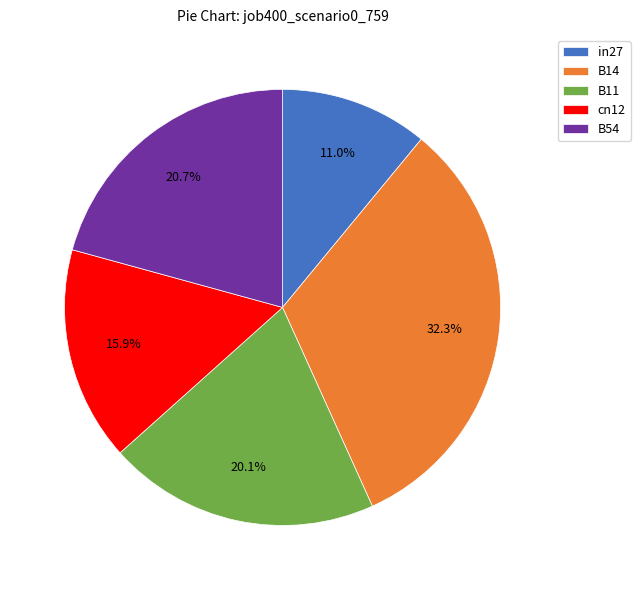

Which slice is the largest?

B14